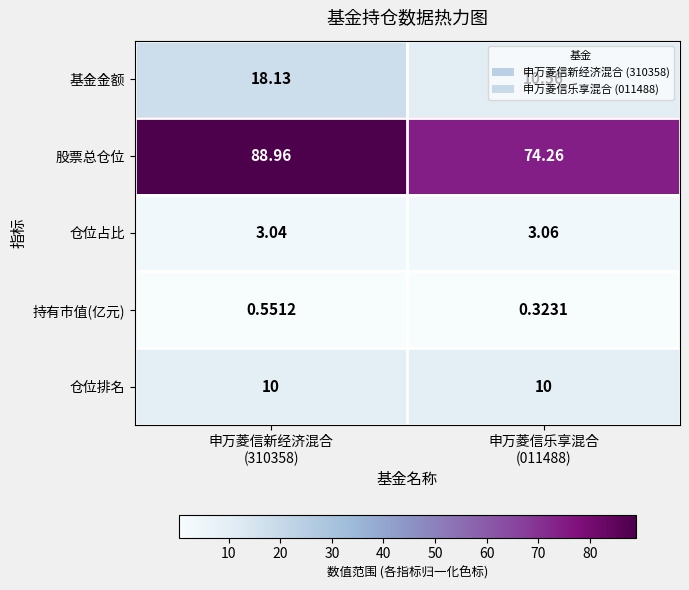

What is the total value across all series at 申万菱信新经济混合
(310358)?

120.7